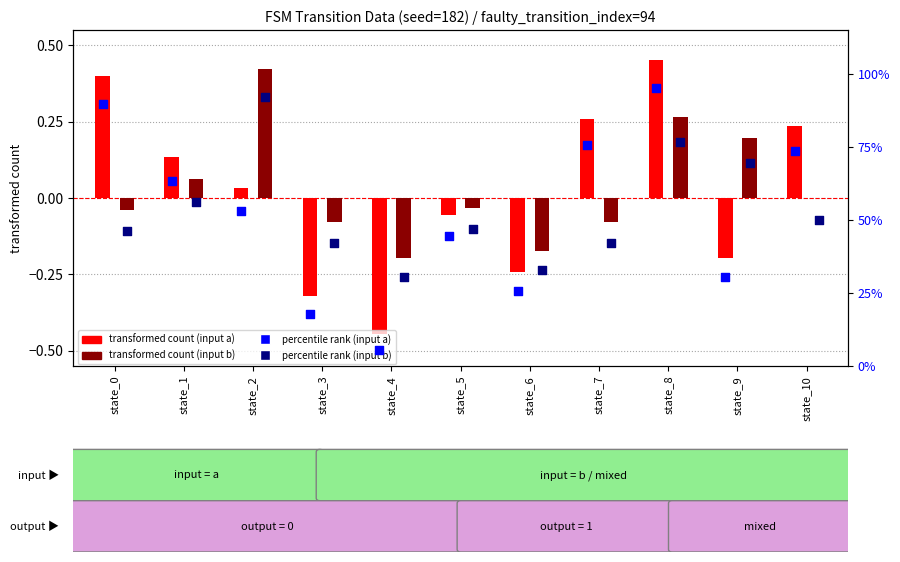

Which series contains the lowest Y value?

transformed count (input a)